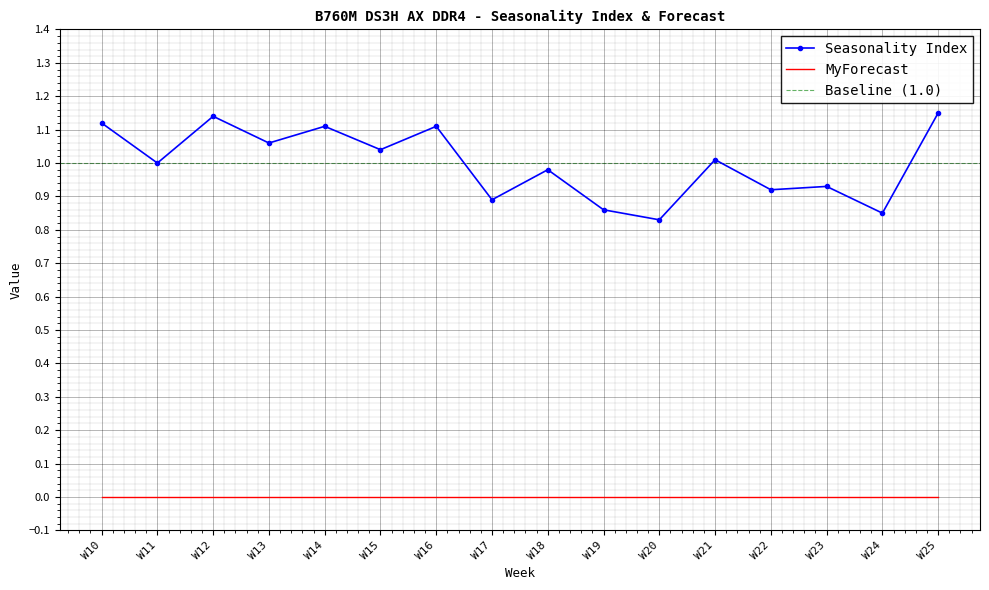

What is the sum of the values at W18 and W21?

2.0